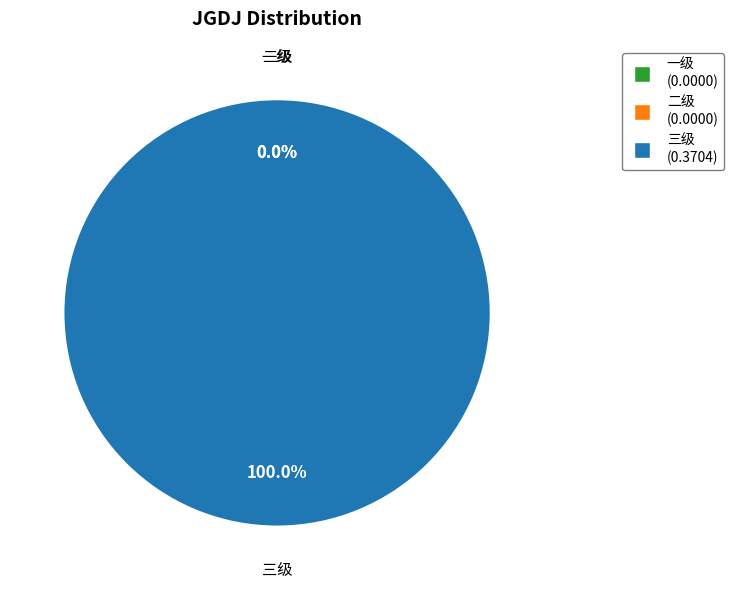

What is the smallest slice in the pie chart?

一级